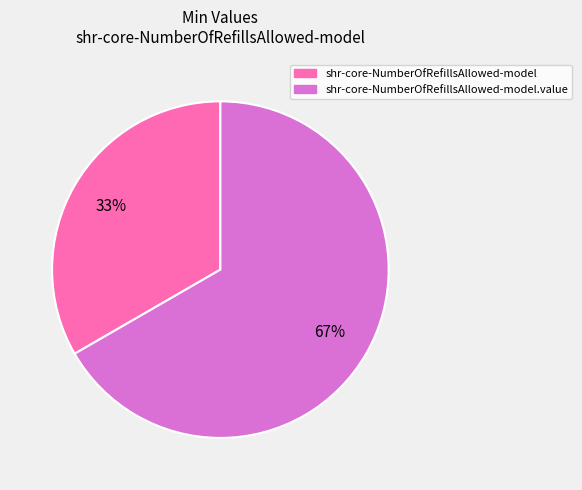

What is the smallest slice in the pie chart?

shr-core-NumberOfRefillsAllowed-model